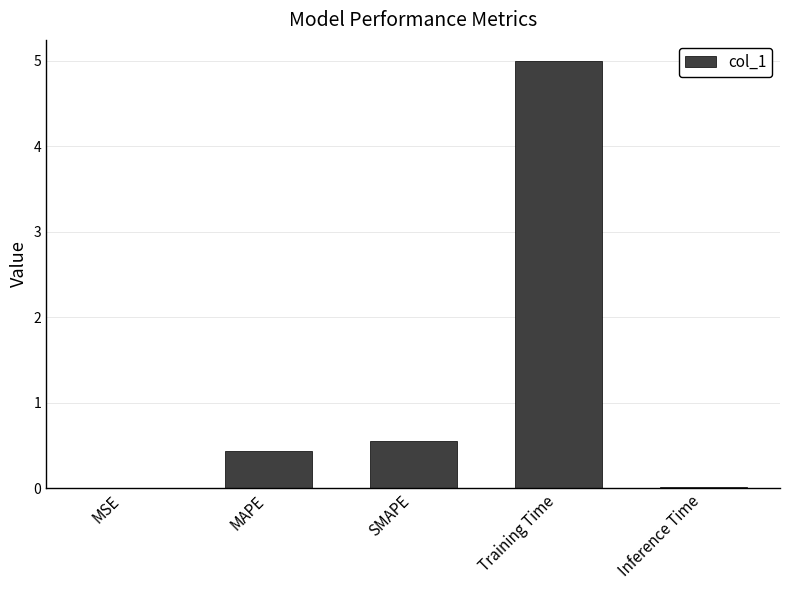

What is the approximate value at Training Time?

5.0